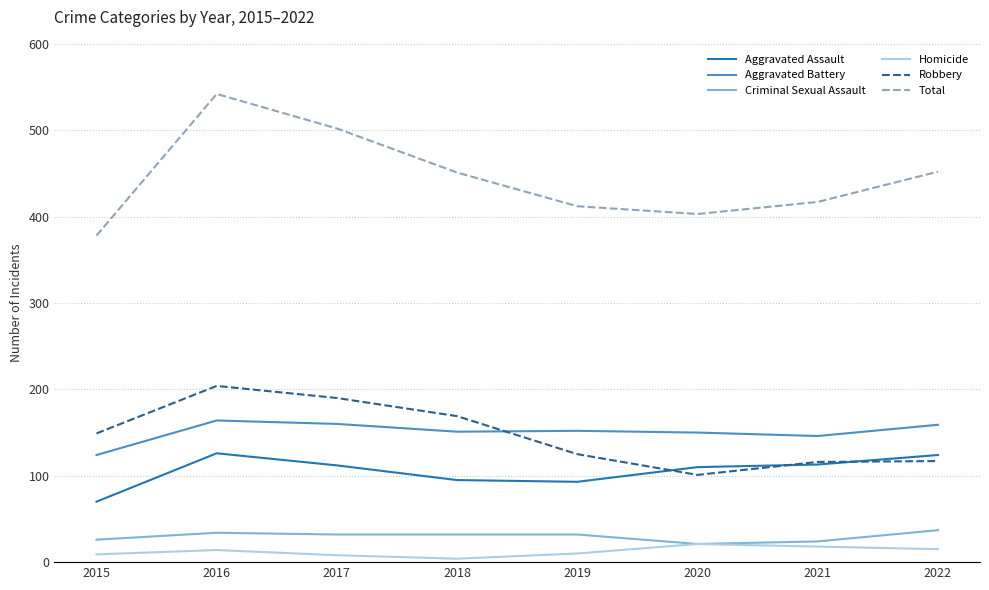

What is the total value across all series at 2017?

1004